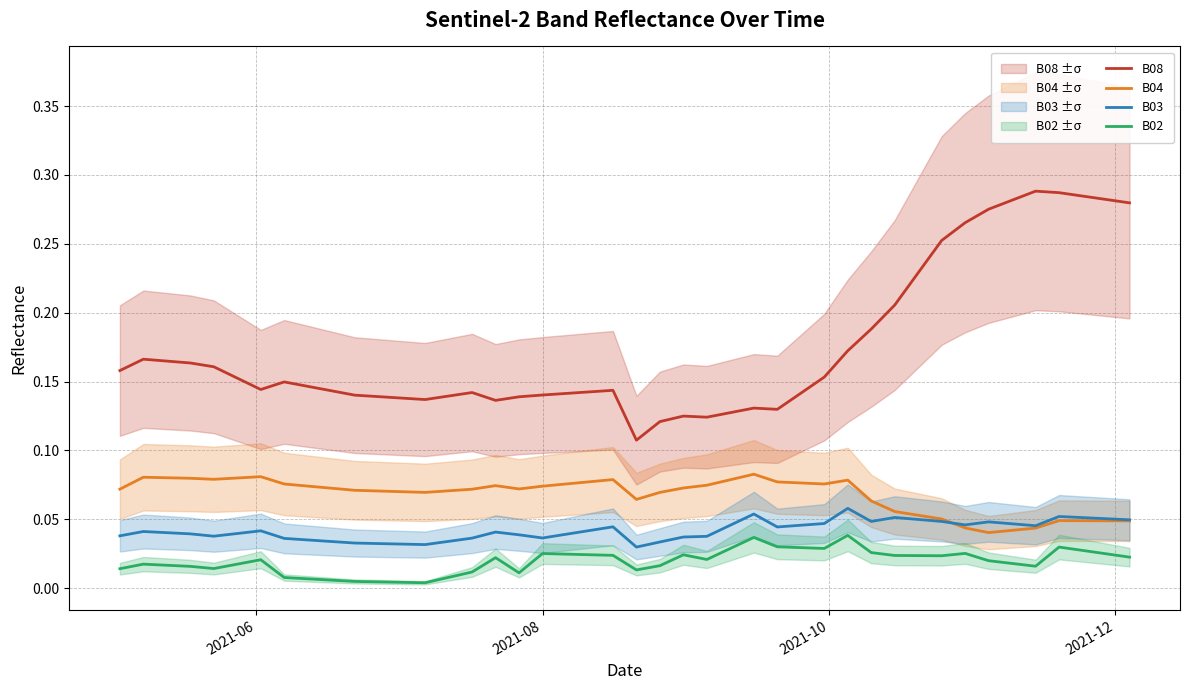

True or false: B02 and B08 cross at least once.

False